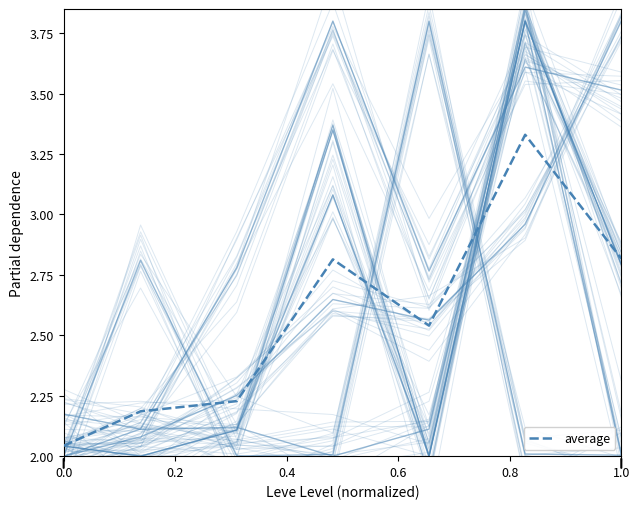

At which category does the chart reach its peak across all series?

1.0